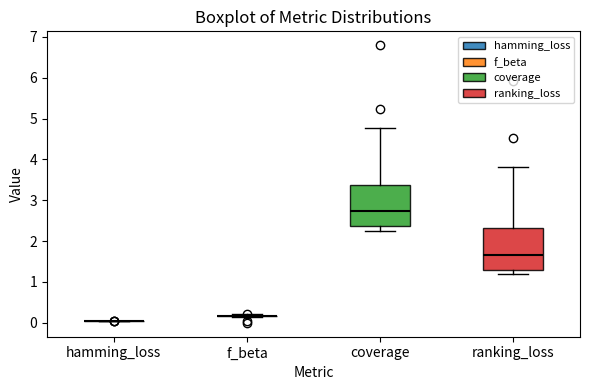

Reading left to right, read every box against the y-axis: the position of its median line, the range the box covers, and the ends of its whiskers. The values are not printed on the chart, so give them approximately, as read against the axis.

hamming_loss: box collapsed to a line at 0.0, whiskers 0.0 to 0.0
f_beta: box collapsed to a line at 0.2, whiskers 0.1 to 0.2
coverage: median 2.7, box 2.4 to 3.4, whiskers 2.2 to 4.8
ranking_loss: median 1.7, box 1.3 to 2.3, whiskers 1.2 to 3.8